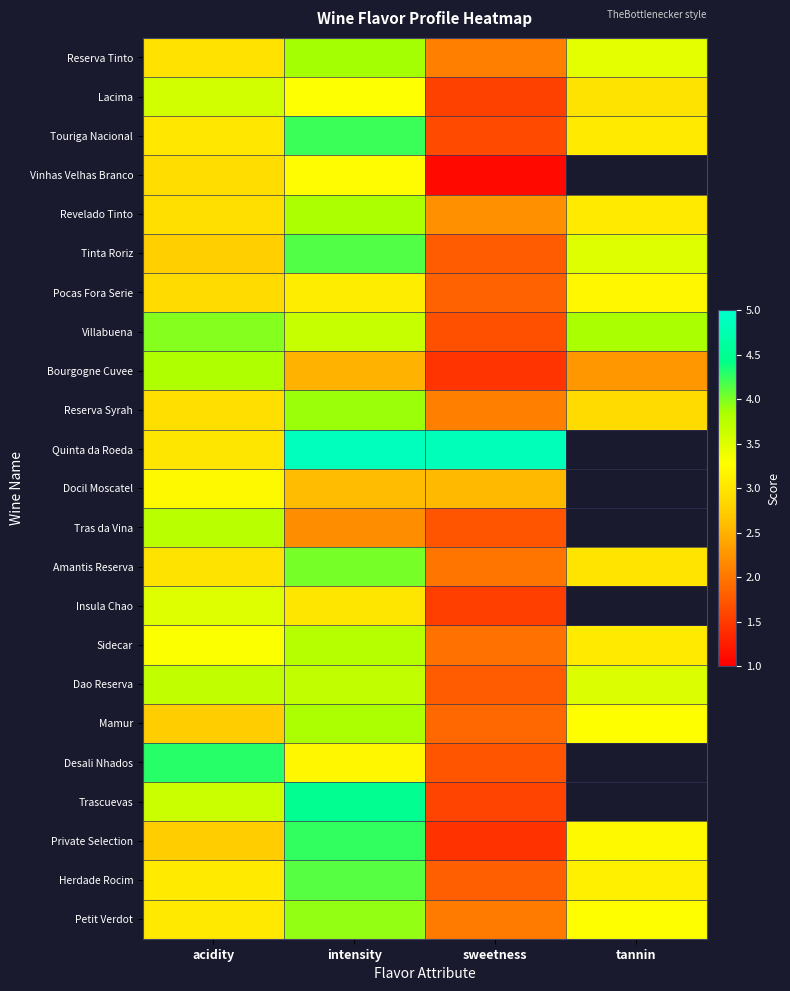

List the series in order of their peak value, lowest first.

Pocas Fora Serie, Docil Moscatel, Vinhas Velhas Branco, Insula Chao, Lacima, Dao Reserva, Tras da Vina, Sidecar, Bourgogne Cuvee, Revelado Tinto, Mamur, Reserva Tinto, Reserva Syrah, Petit Verdot, Villabuena, Amantis Reserva, Herdade Rocim, Tinta Roriz, Touriga Nacional, Private Selection, Desali Nhados, Trascuevas, Quinta da Roeda